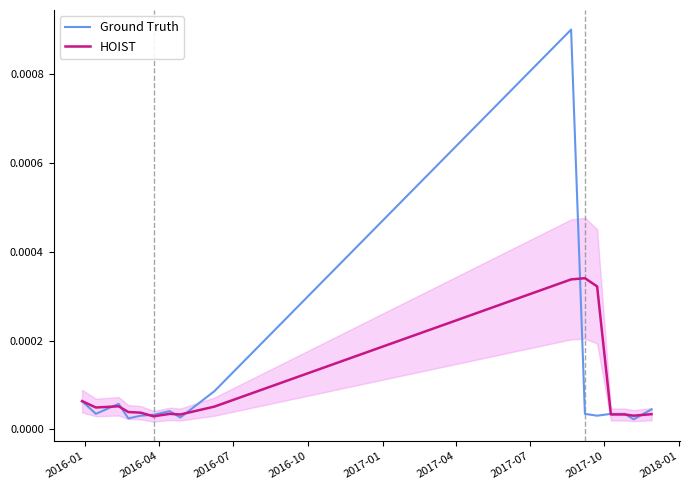

The HOIST series shows 0.0 at 10. True or false?

False